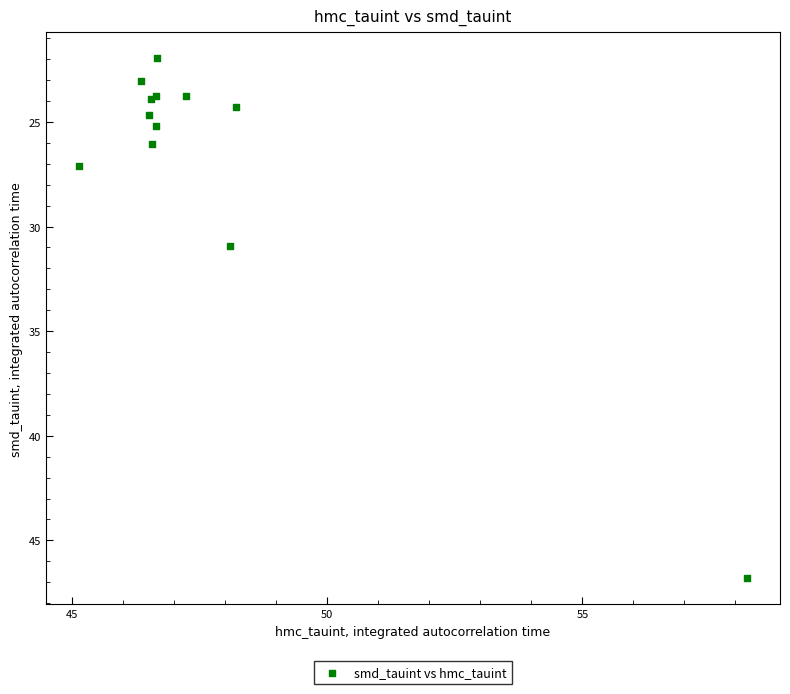

What Y value in the scatter plot is closest to 34?

30.9